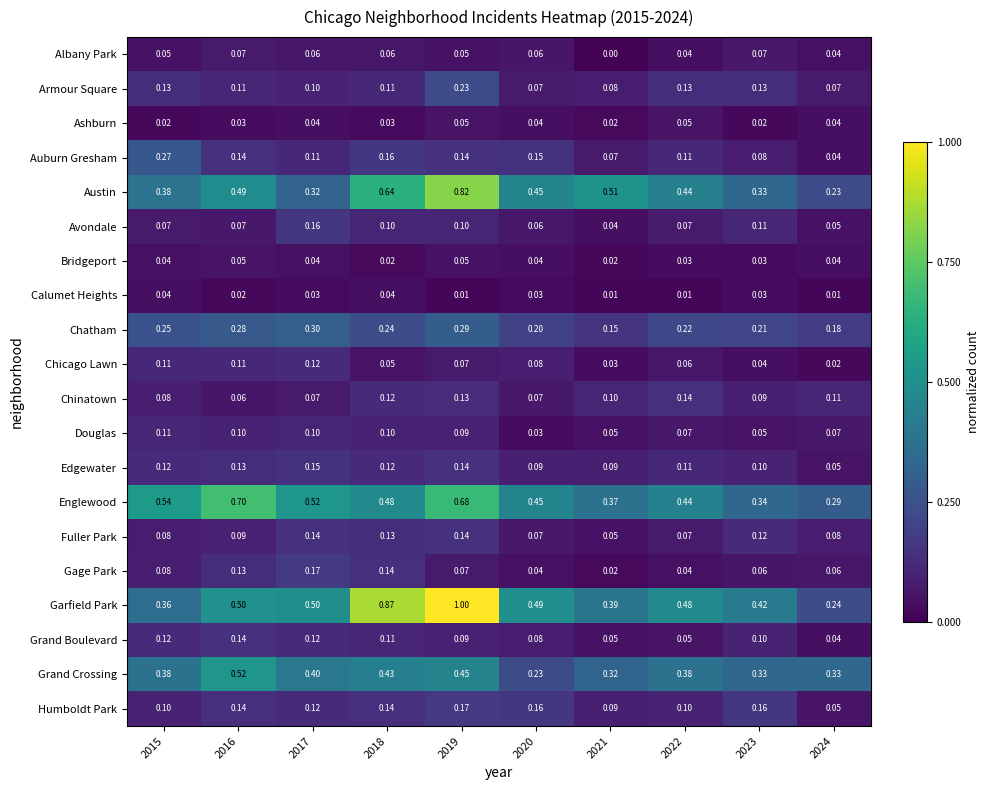

Which series has the largest range (max minus min)?

Garfield Park